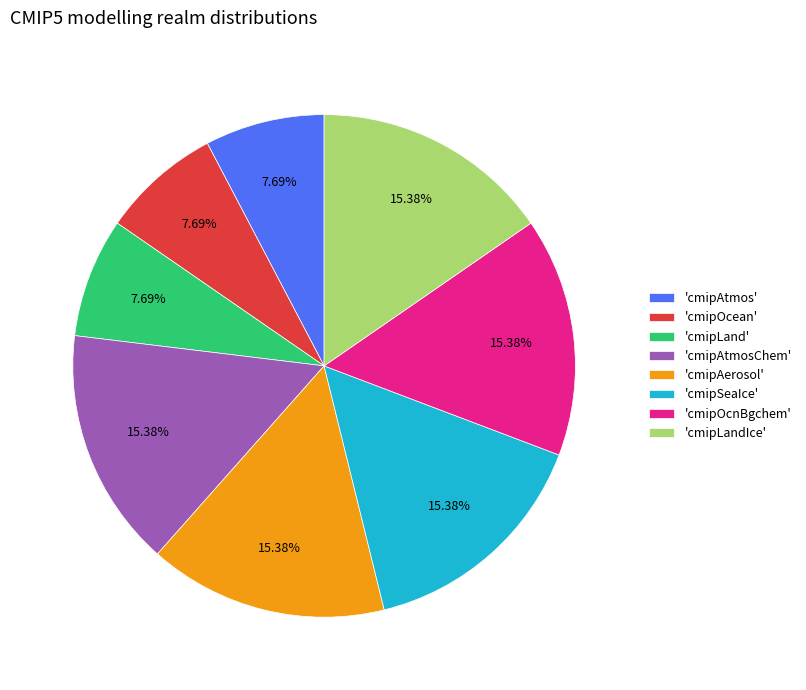

Is the sum of 'cmipAtmos' and 'cmipAerosol' greater than half?

No